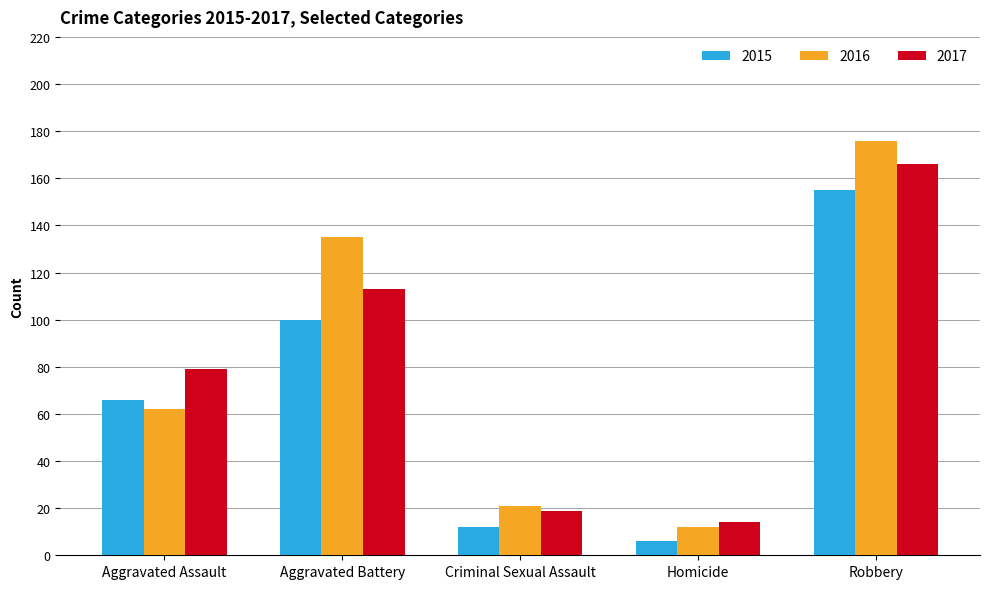

What is the difference between the second highest and second lowest values in the 2015 series?

88